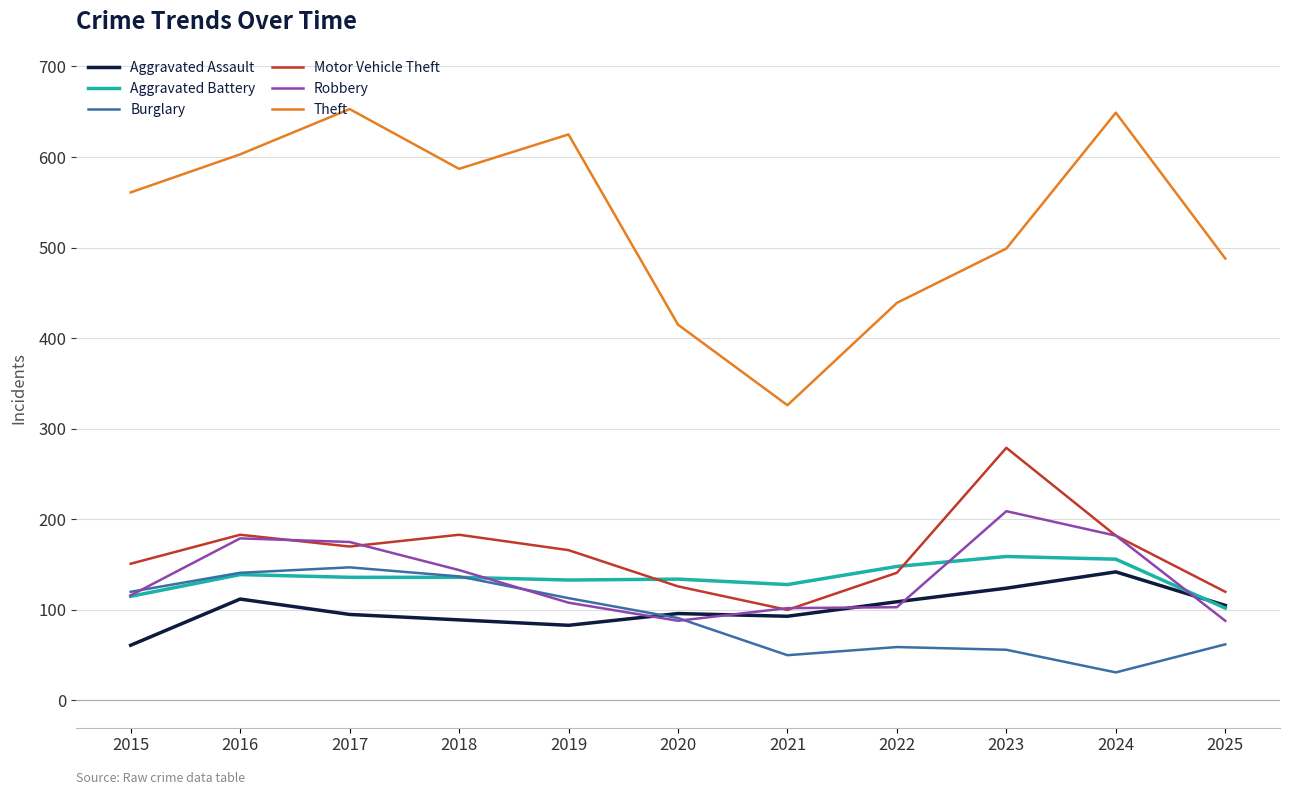

True or false: Burglary and Theft cross at least once.

False